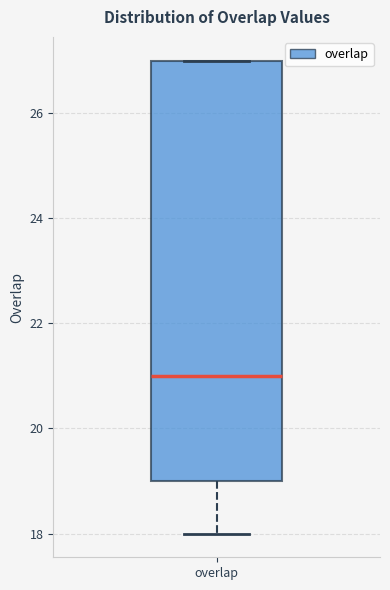

Read this box plot against the y-axis: the position of the median line, the range covered by the box, and the ends of both whiskers. The values are not printed on the chart, so give them approximately, as read against the axis.

median 21, box 19 to 27, whiskers 18 to 27